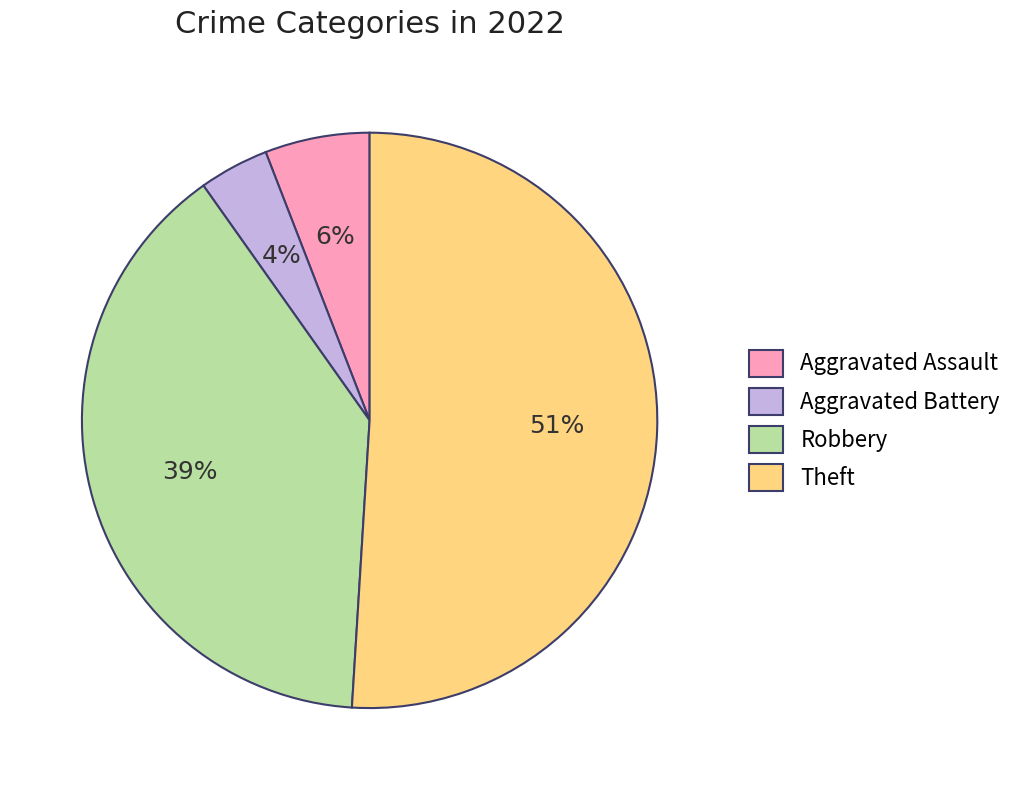

What percentage is the Aggravated Battery slice, to the nearest percent?

4%